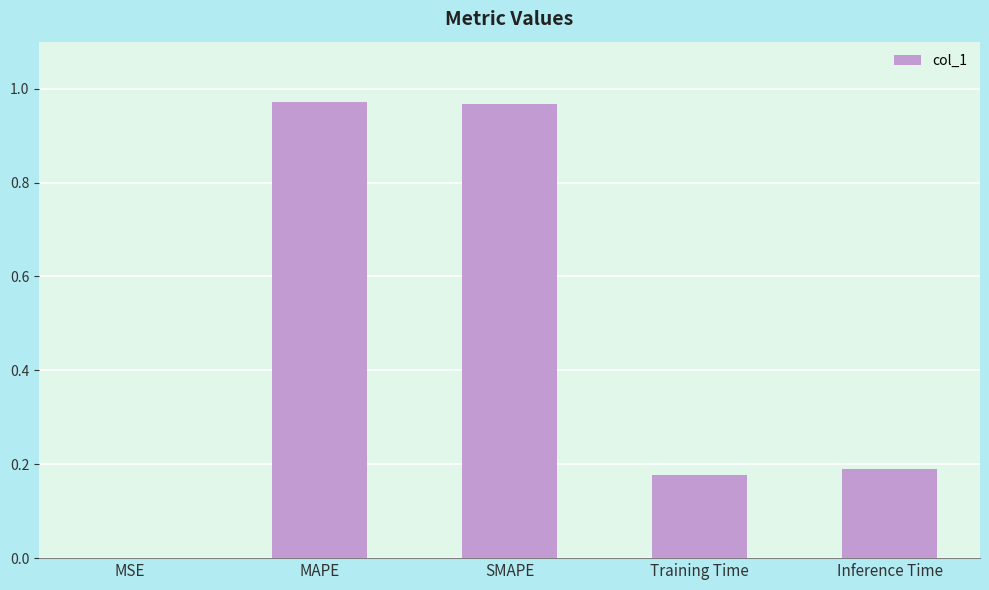

What is the sum of all values?

2.3